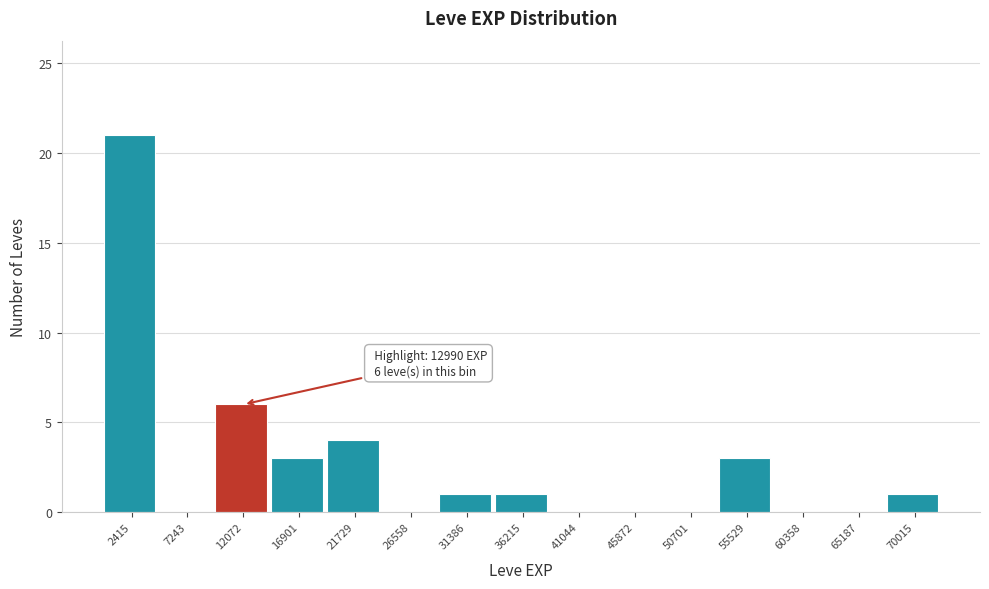

Which range on the x-axis has the tallest bar?

0 to 5000